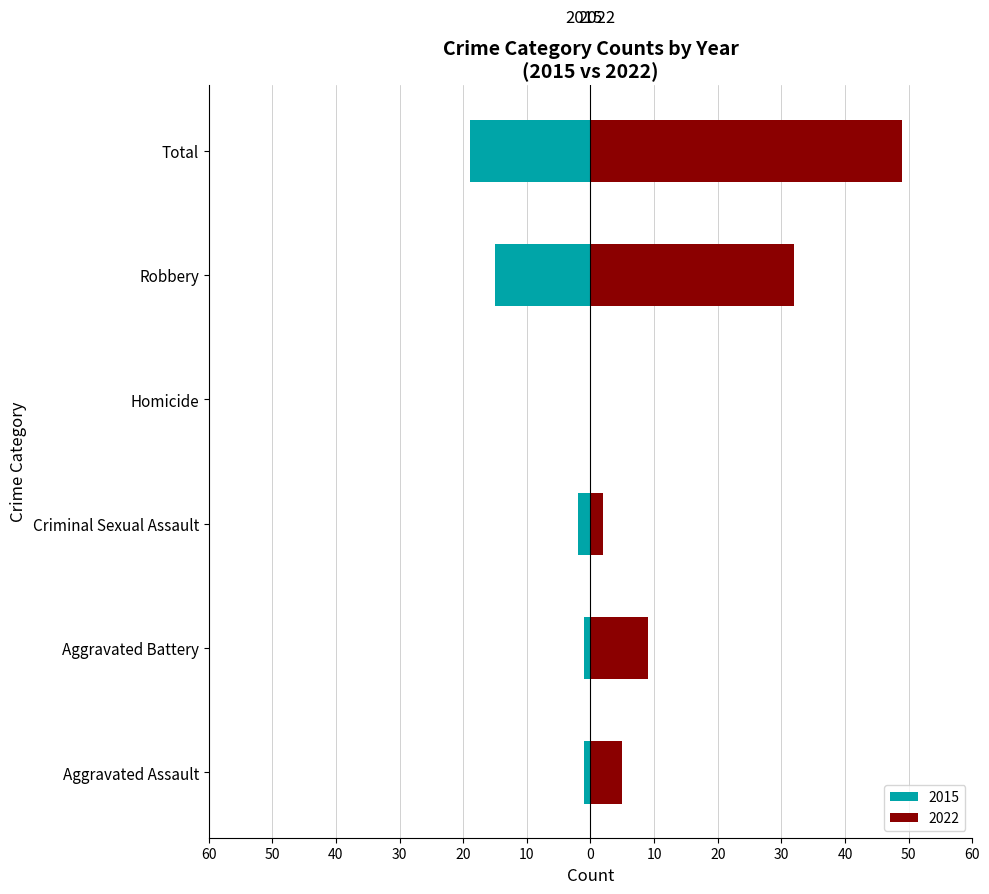

At which label does 2015 reach its minimum?

Homicide